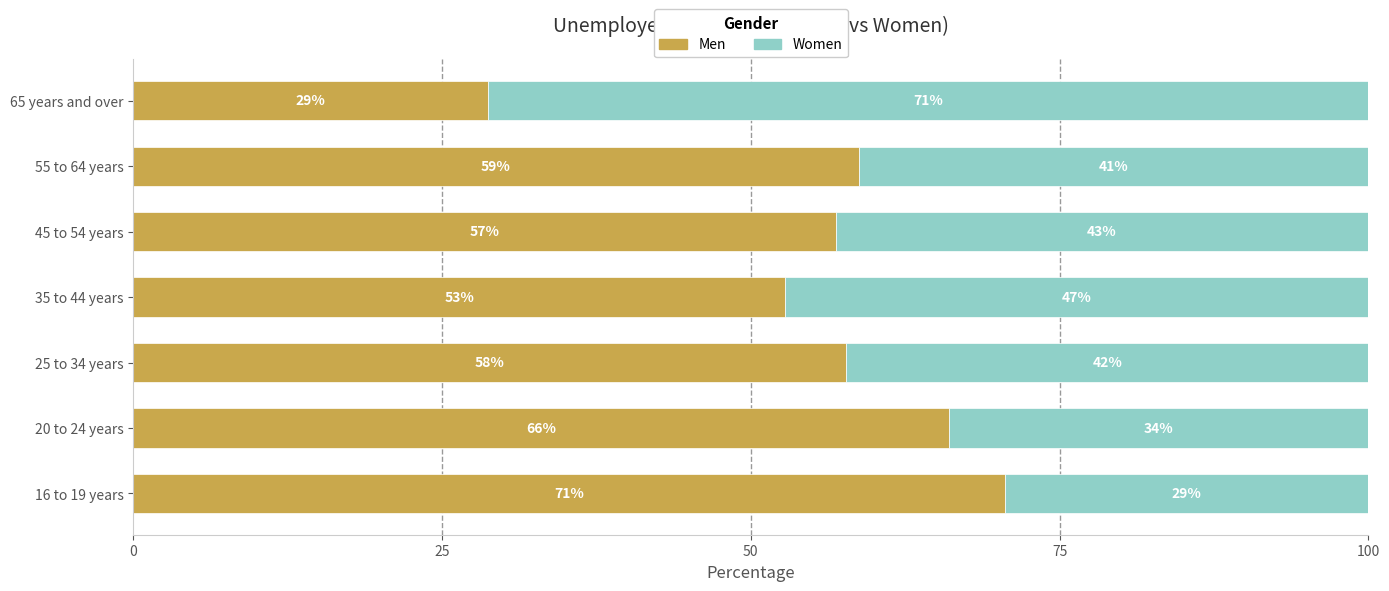

What is the total value across all series at 55 to 64 years?

100.0